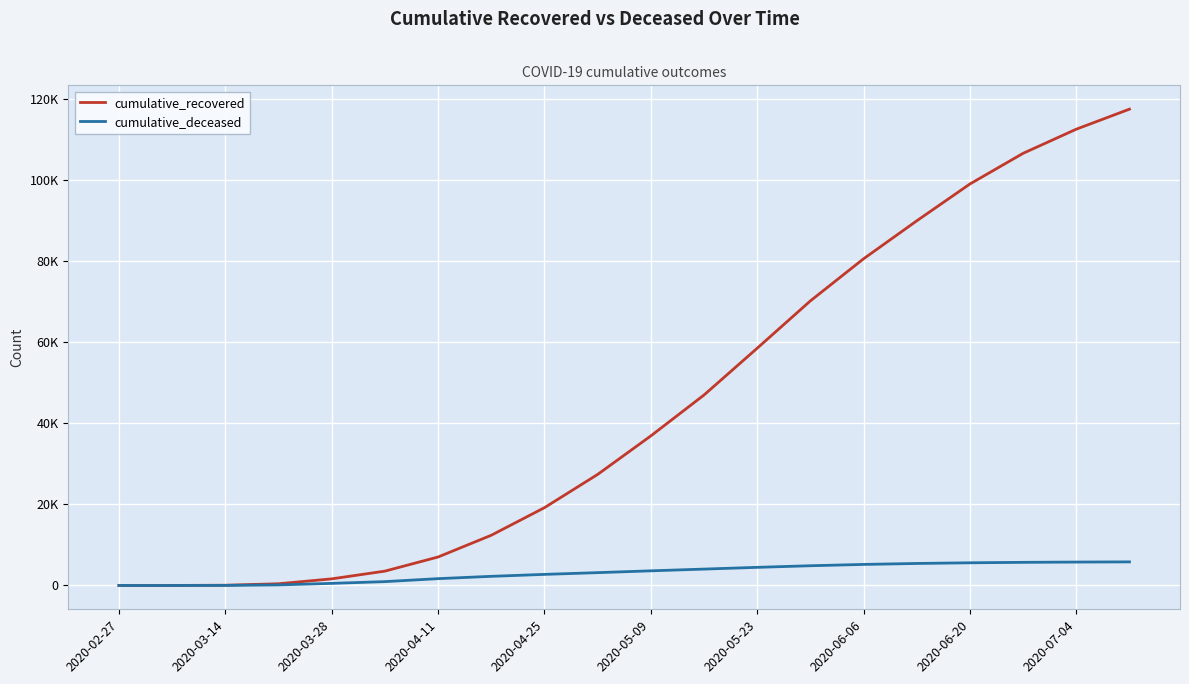

What are all the series names shown in the legend?

cumulative_recovered, cumulative_deceased